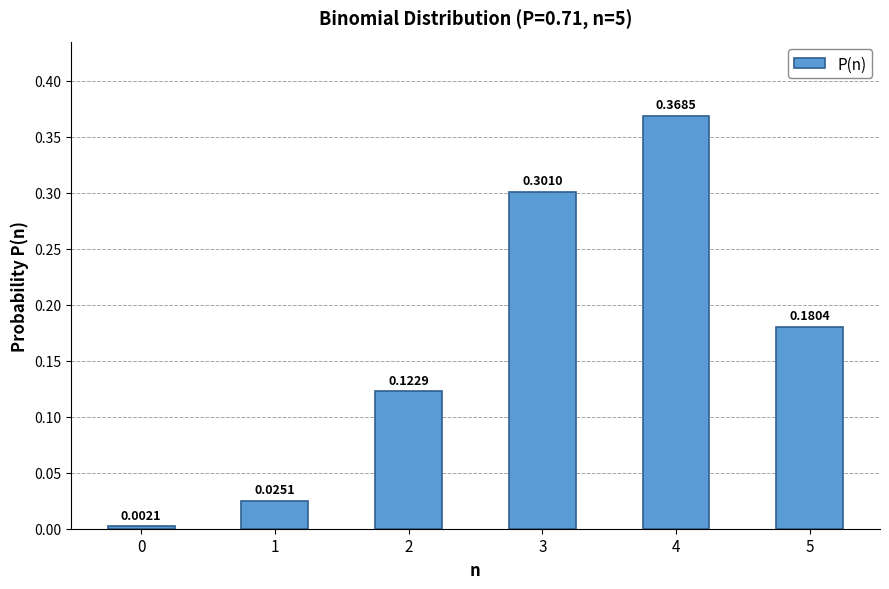

What is the sum of the values at 4 and 5?

0.5